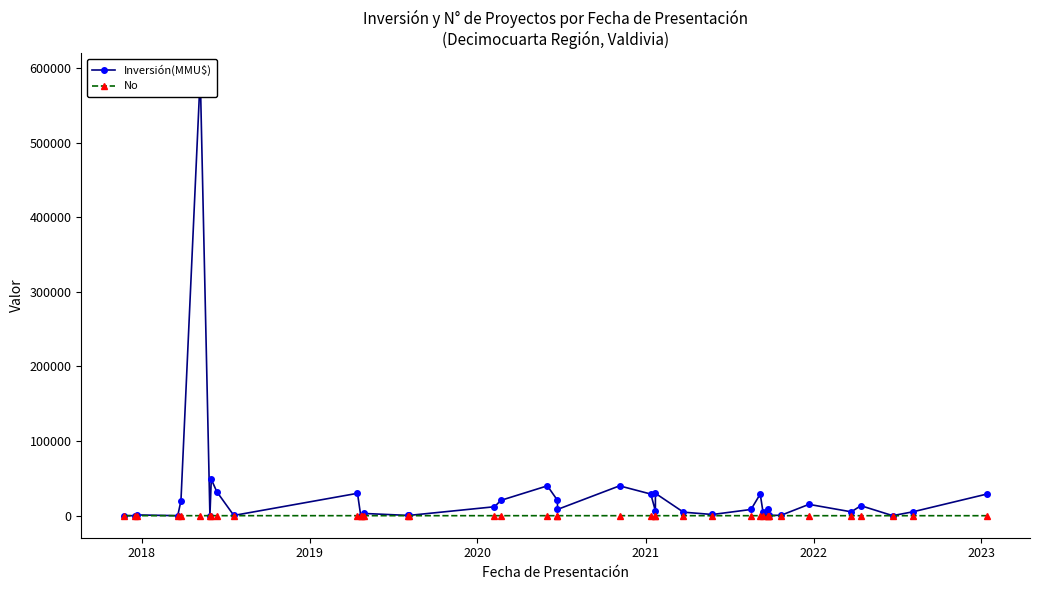

How many interior local valleys does the No series have?

3